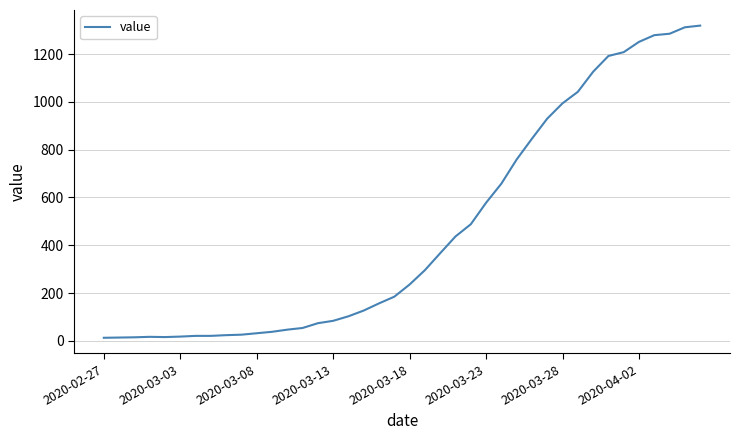

What is the difference between the maximum and minimum values?

1306